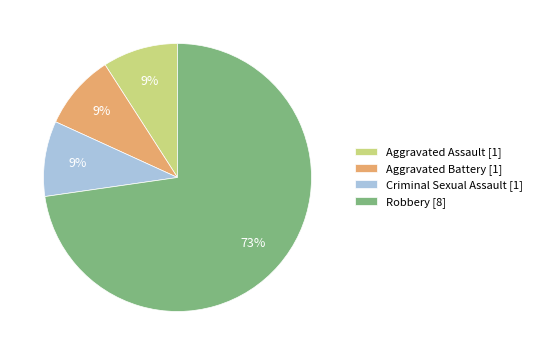

Is the sum of Aggravated Assault [1] and Aggravated Battery [1] greater than half?

No